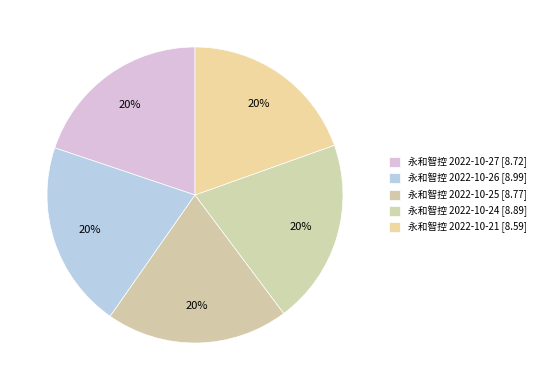

How many slices are in this pie chart?

5